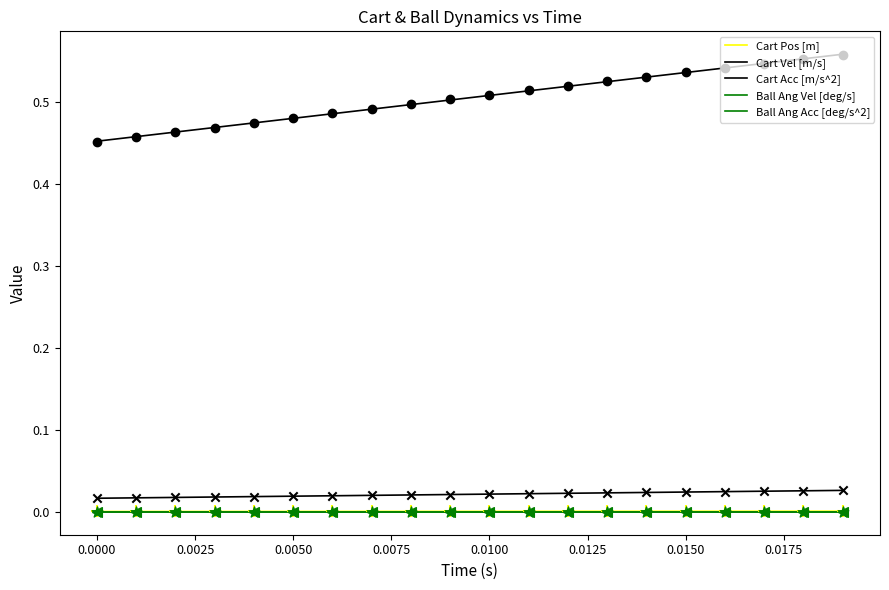

Which series reaches the maximum Y coordinate?

Cart Acc [m/s^2]